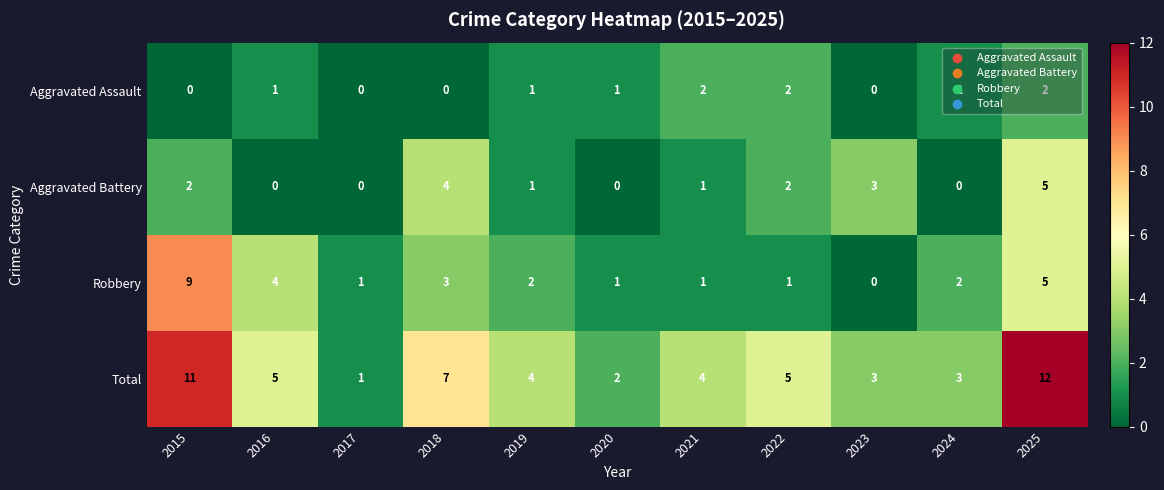

True or false: Aggravated Assault has a value of 1 at 2023.

False